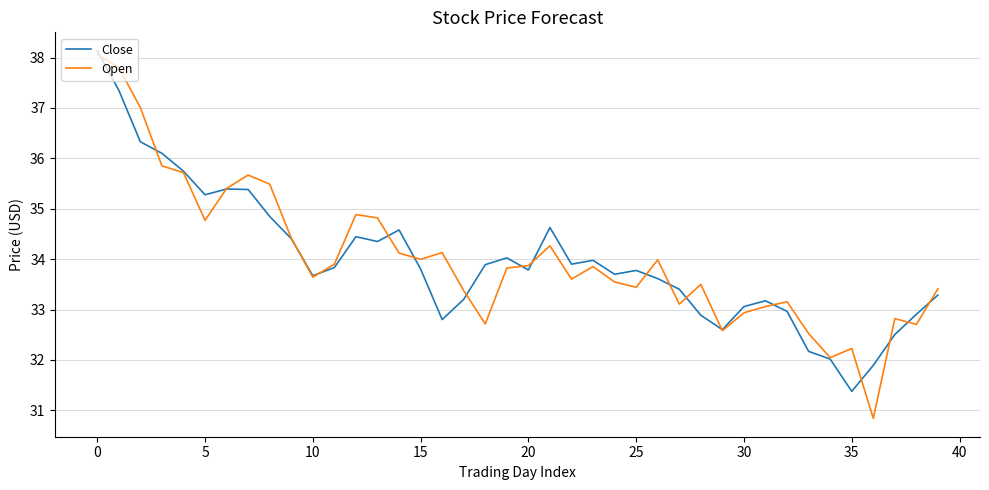

What is the lowest value of the Close series?

31.4